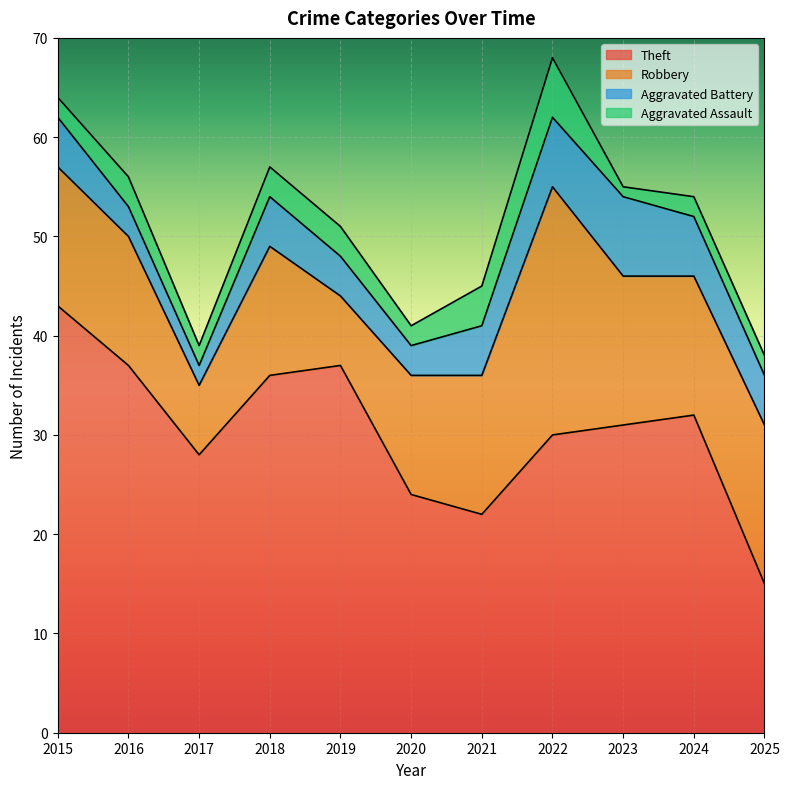

Where is Robbery nearest to the value 16?

2025